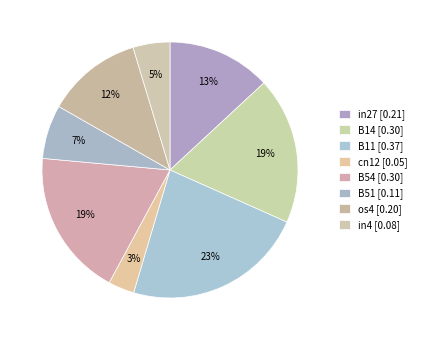

How many segments does this pie chart have?

8